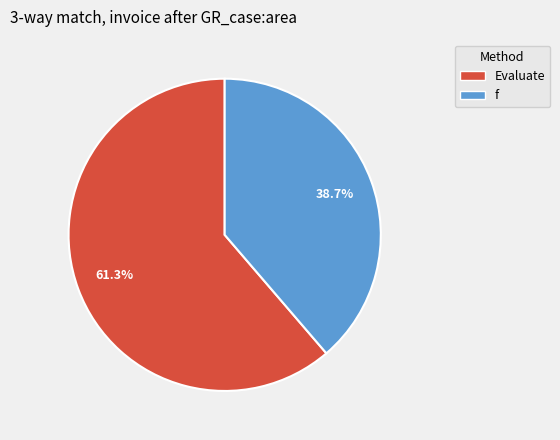

To the nearest percent, what is the difference between the largest and smallest slice percentages?

23%